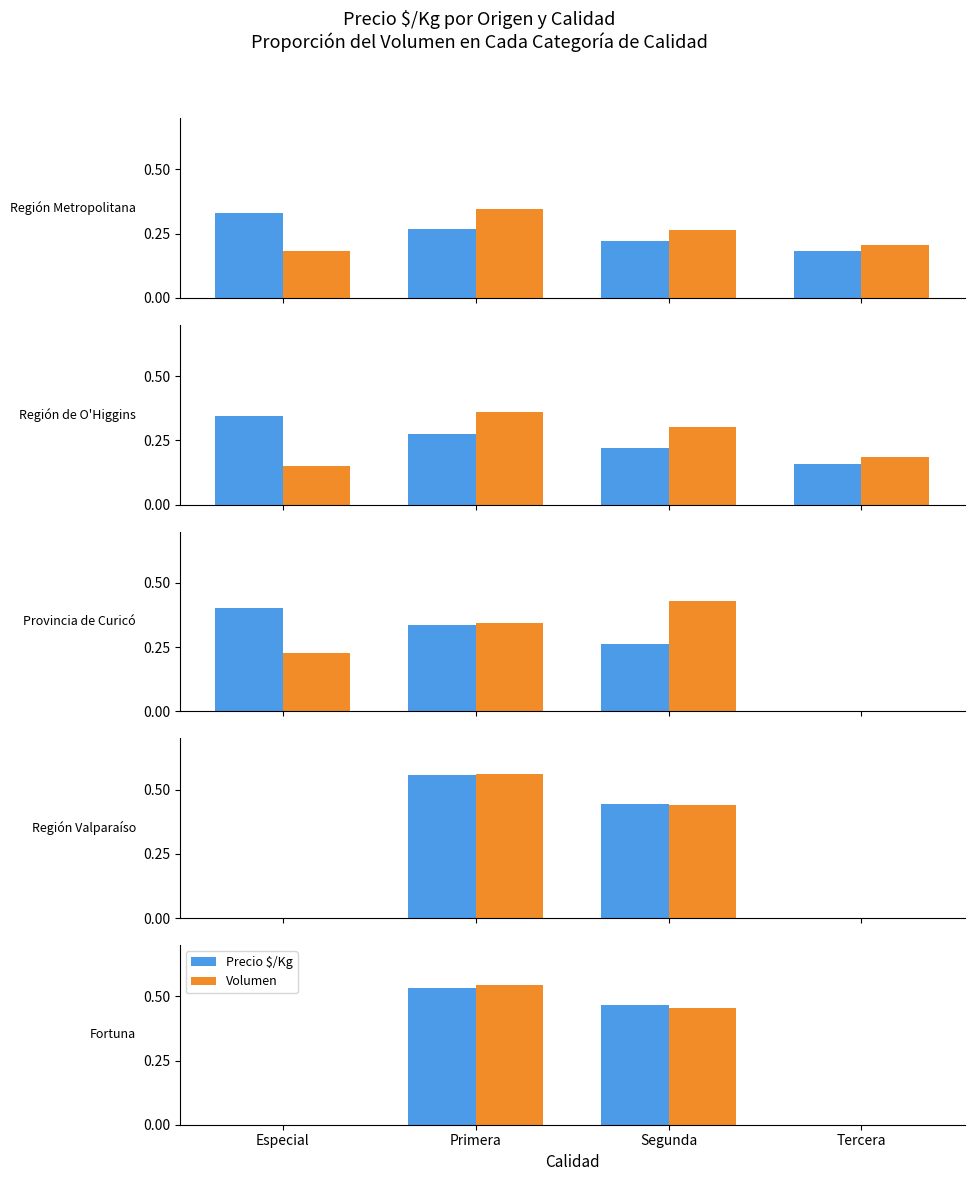

What are all the series names shown in the legend?

Precio $/Kg, Volumen